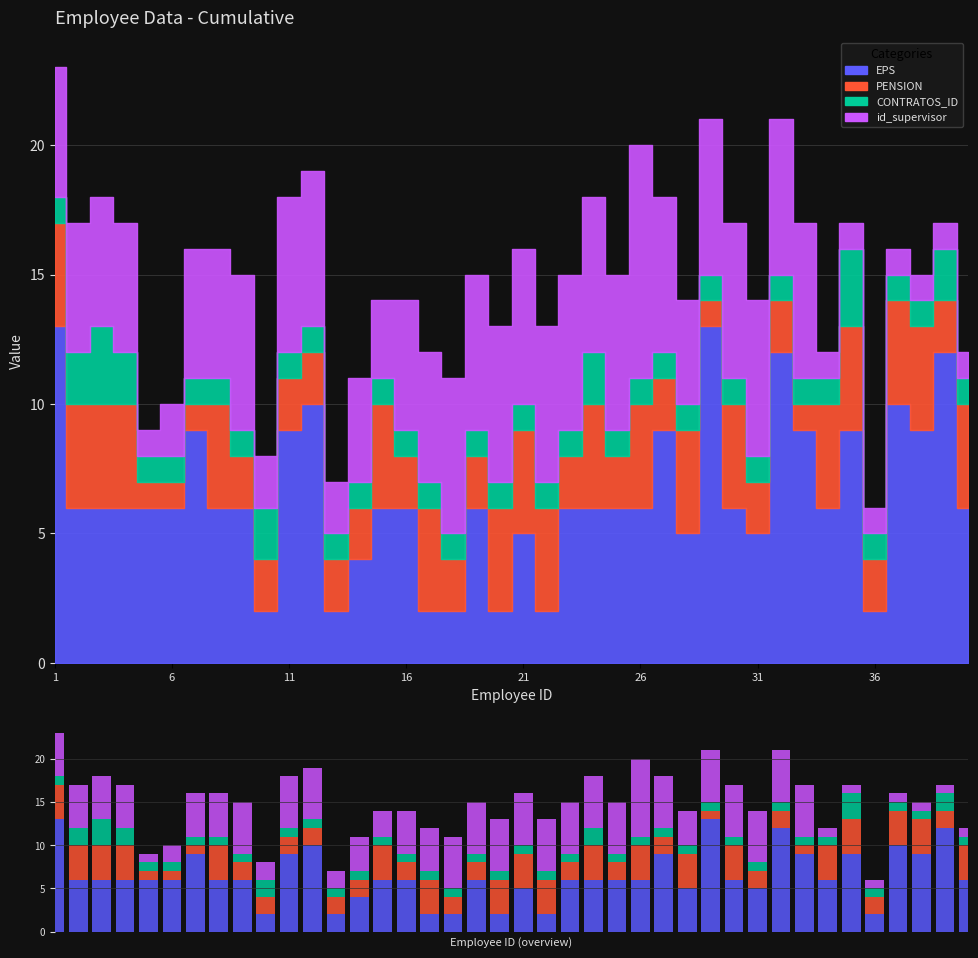

True or false: id_supervisor has a value of 2 at 16.

False